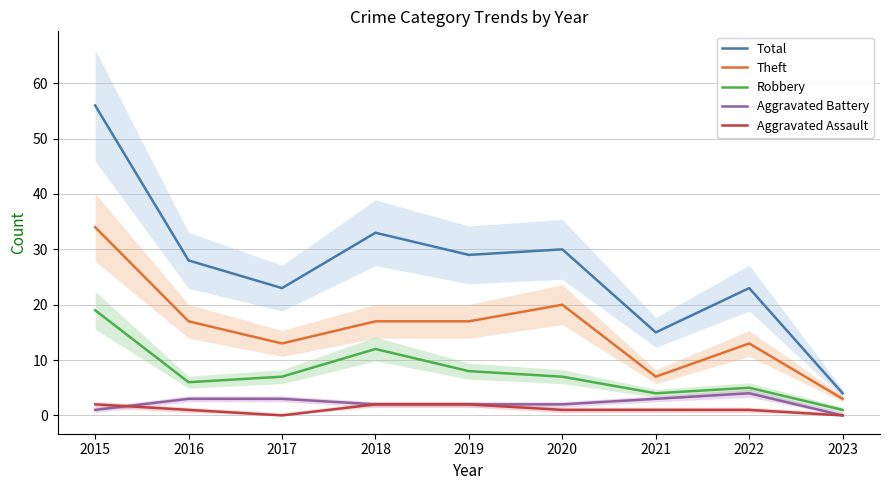

How many Aggravated Battery values are between 2 and 3?

6